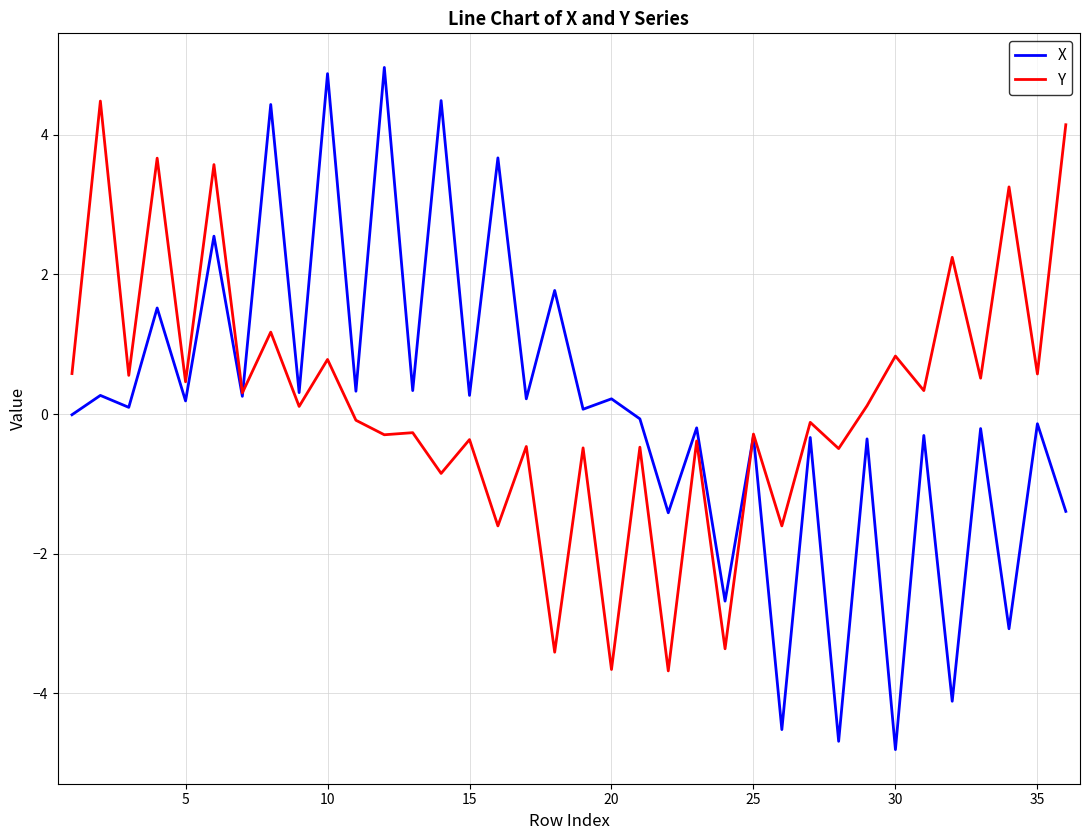

Which series has the largest range (max minus min)?

X